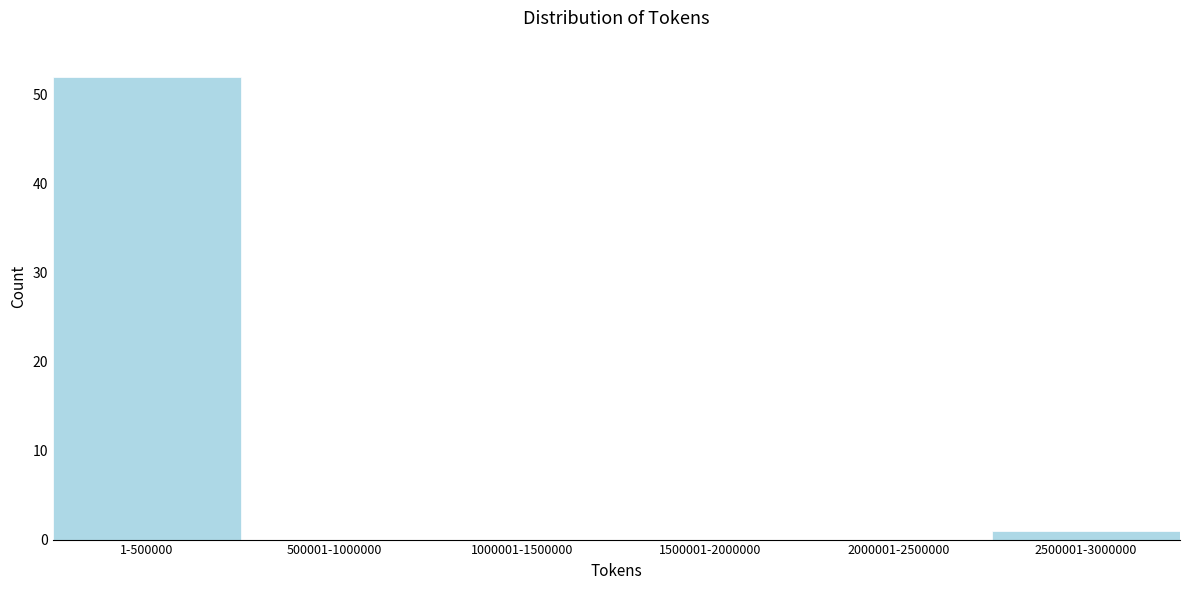

Reading left to right, list all the values displayed in this chart.

1-500000=52	500001-1000000=0	1000001-1500000=0	1500001-2000000=0	2000001-2500000=0	2500001-3000000=1